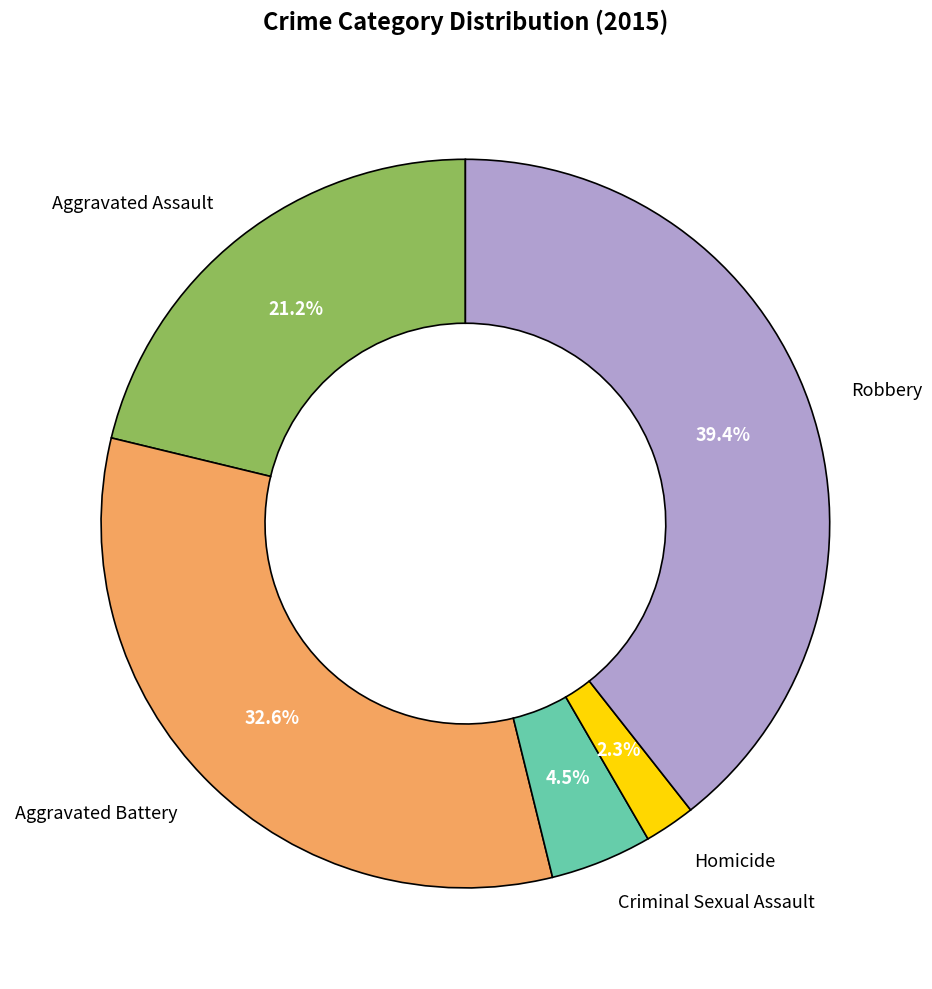

How much of the chart is everything except Aggravated Assault?

78.8%